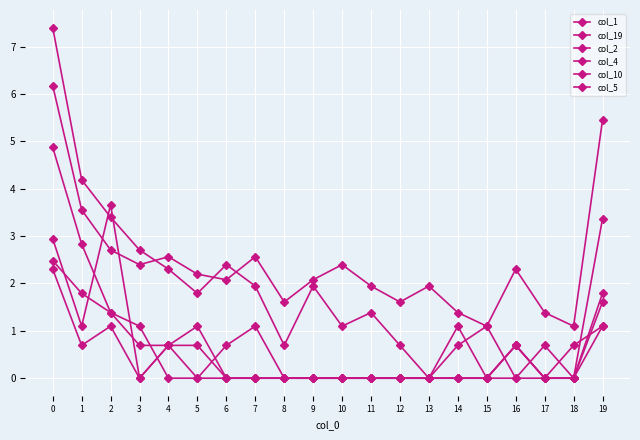

How many data points in col_1 are less than 1?

7